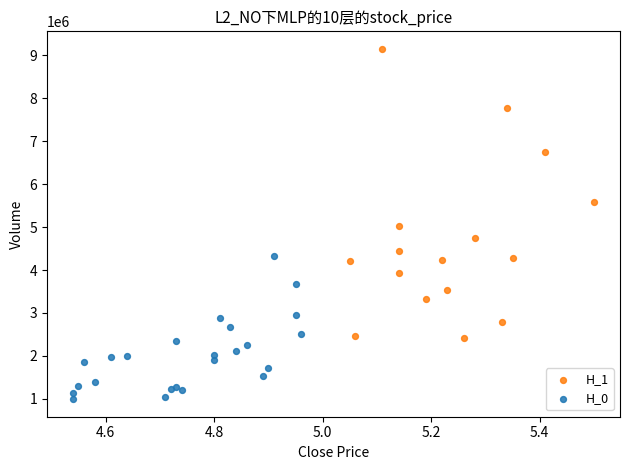

Which series contains the lowest Y value?

H_0